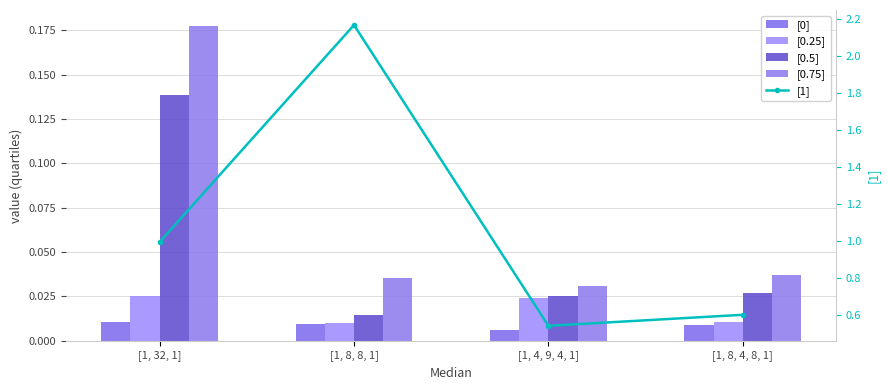

What are all the series names shown in the legend?

[0], [0.25], [0.5], [0.75], [1]